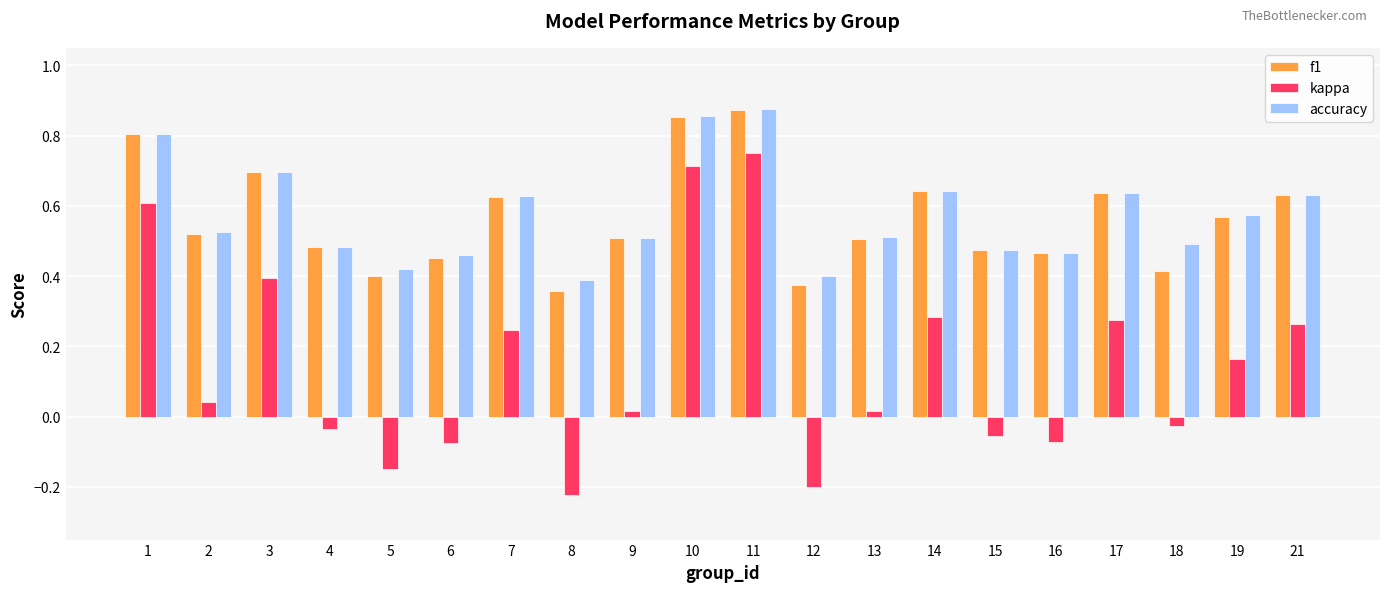

What is the sum of all kappa values?

2.9